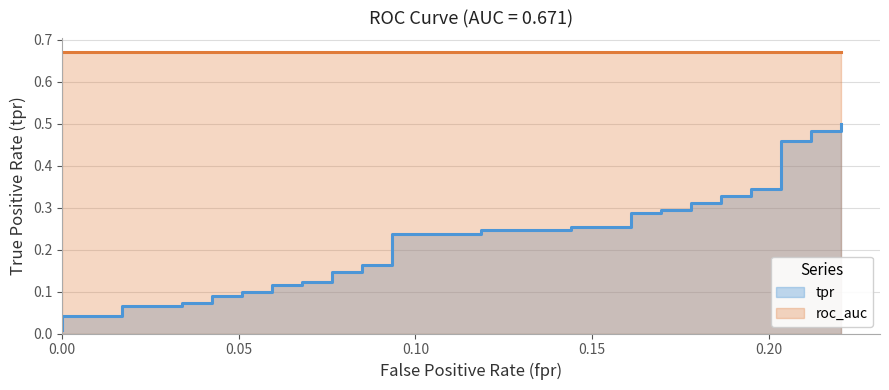

What is the label of the 38th point from the right?

0.10